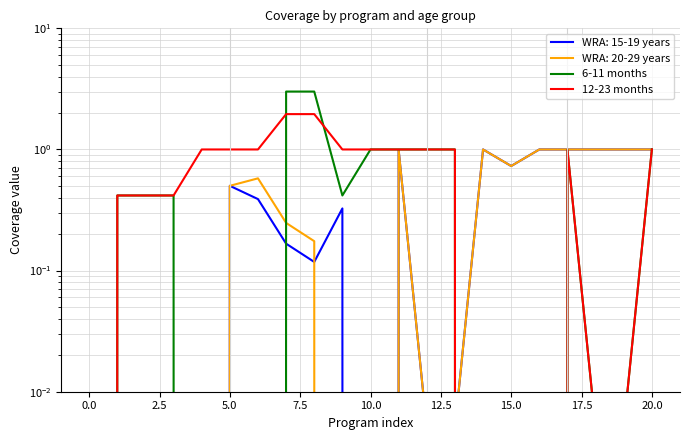

In 6-11 months, how many points are lower than both neighbors (excluding endpoints)?

1